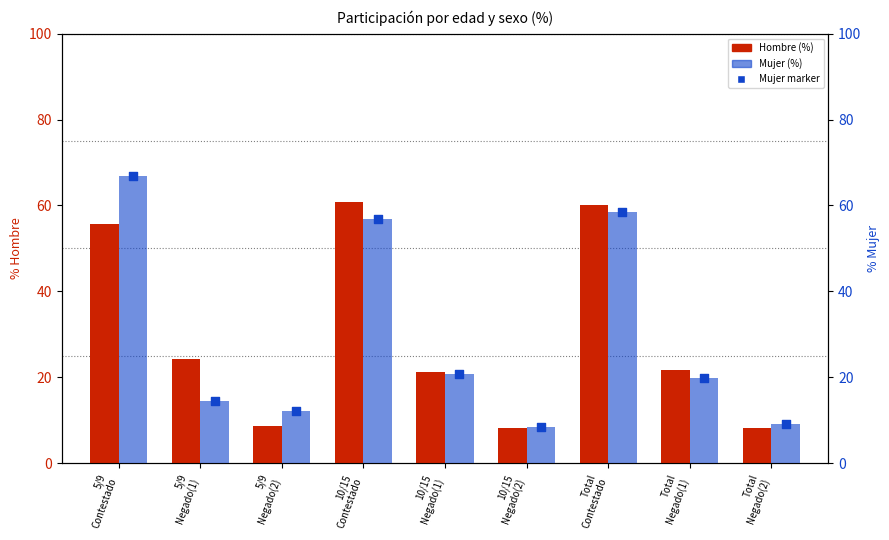

What is the total value across all series at 10/15
Negado(2)?

16.7